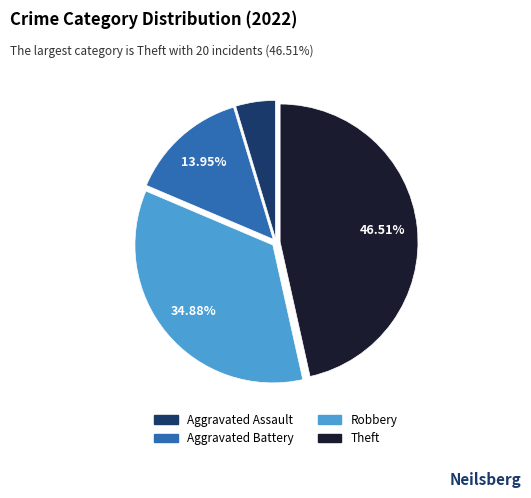

How many slices are in this pie chart?

4